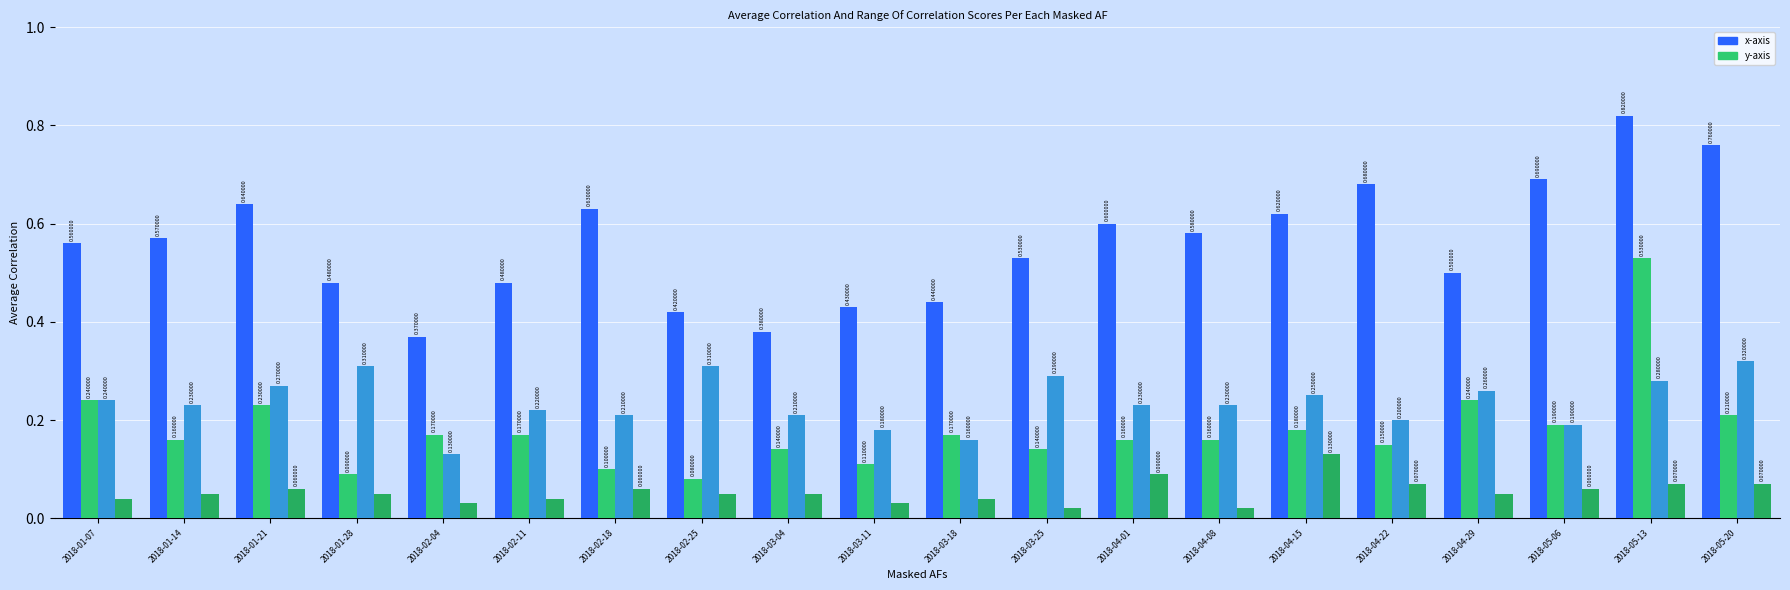

Are the bars grouped side by side (vs. stacked)?

Yes